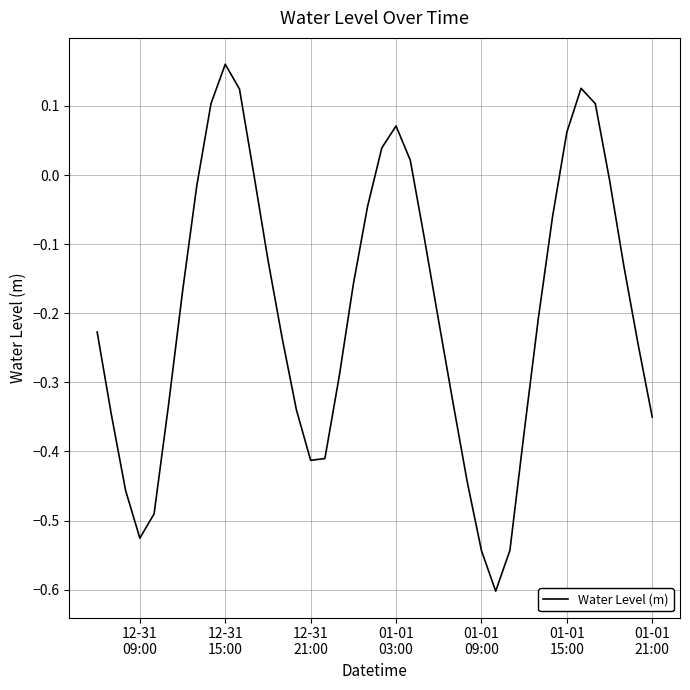

What is the minimum value shown in the chart?

-0.6